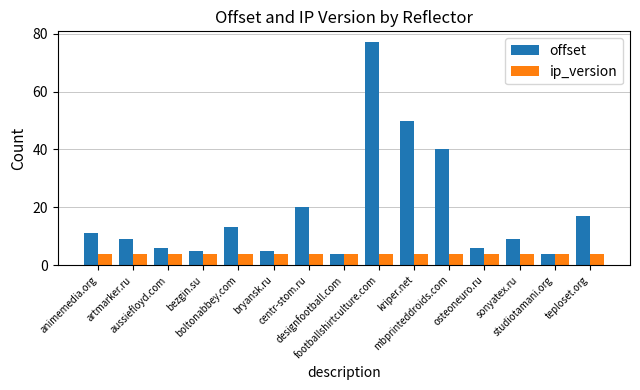

At which category is the sum across all series the highest?

footballshirtculture.com